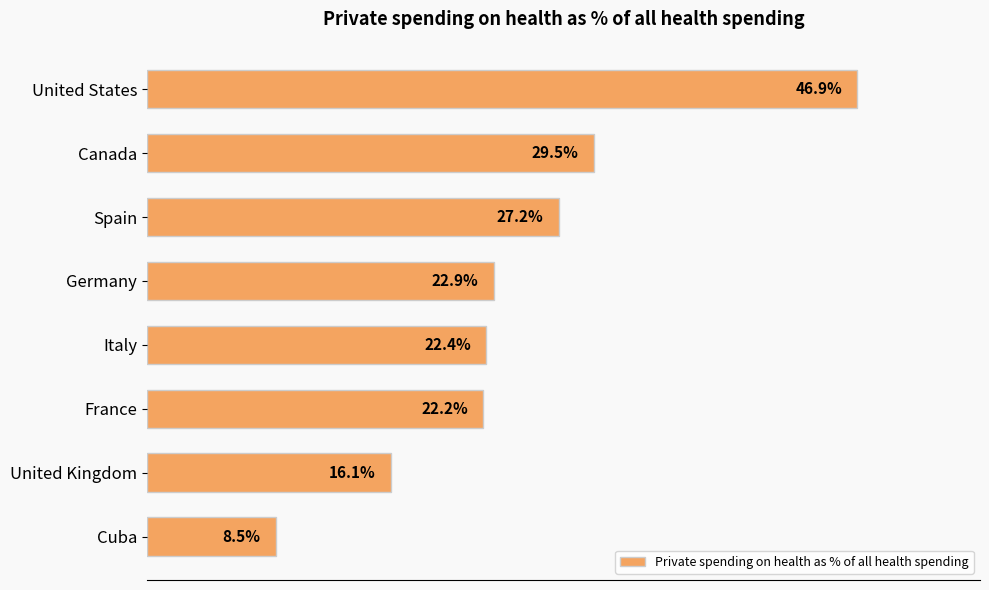

At which label is the value closest to 27?

Spain